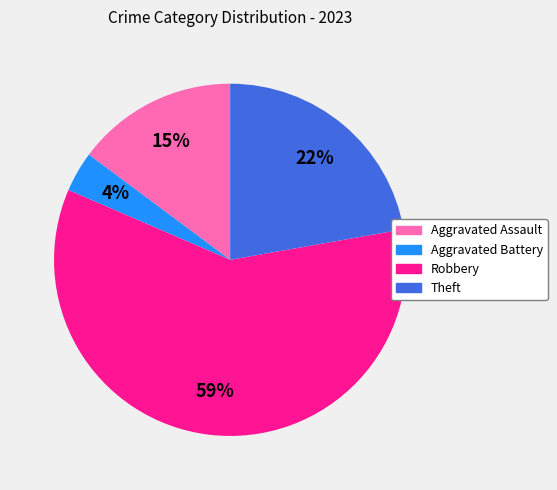

To the nearest percent, what is the difference between the Aggravated Assault and Theft slice percentages?

7%